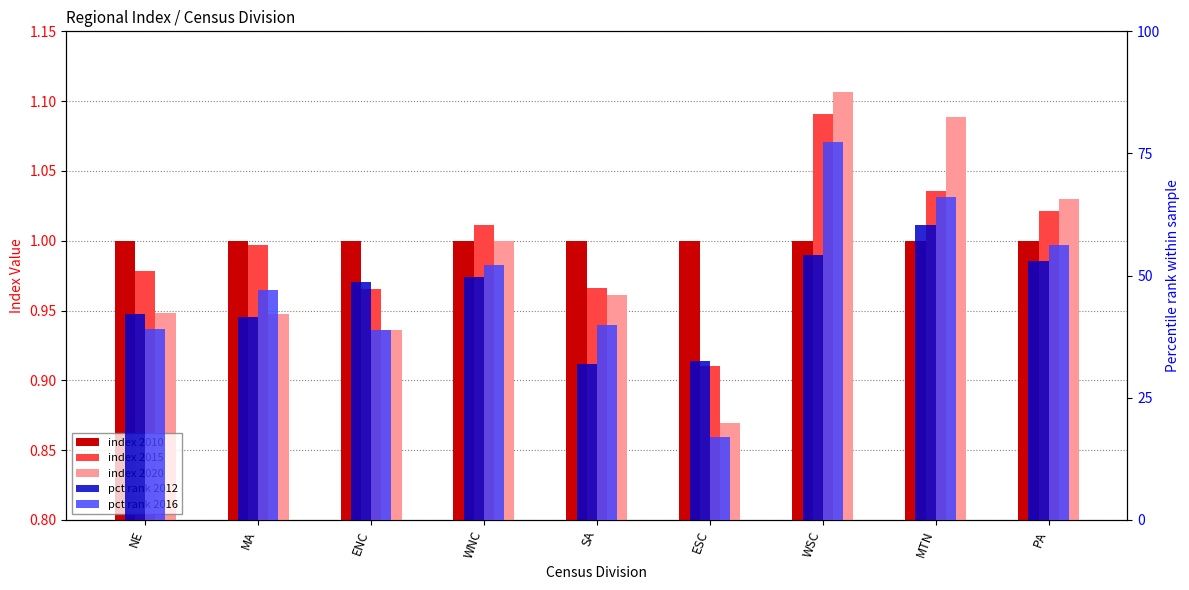

How many groups of bars are there?

9